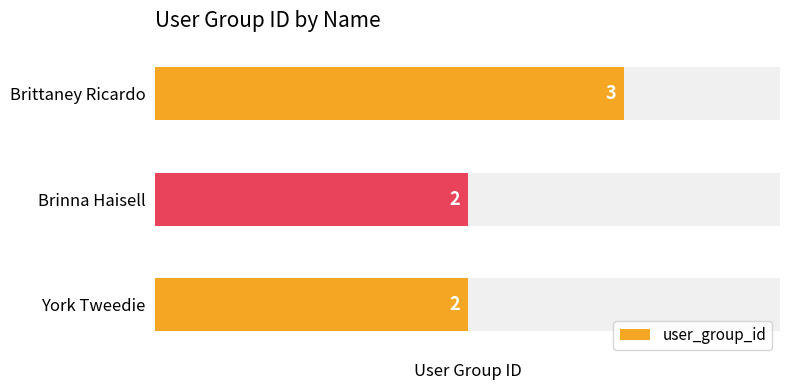

What value does the data have at York Tweedie?

2